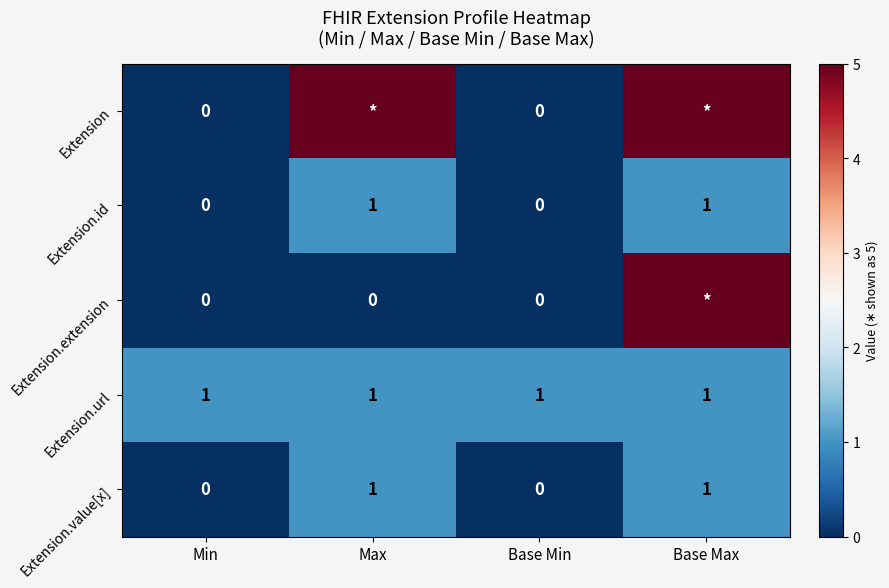

How many Extension.id values are between 0 and 1?

4